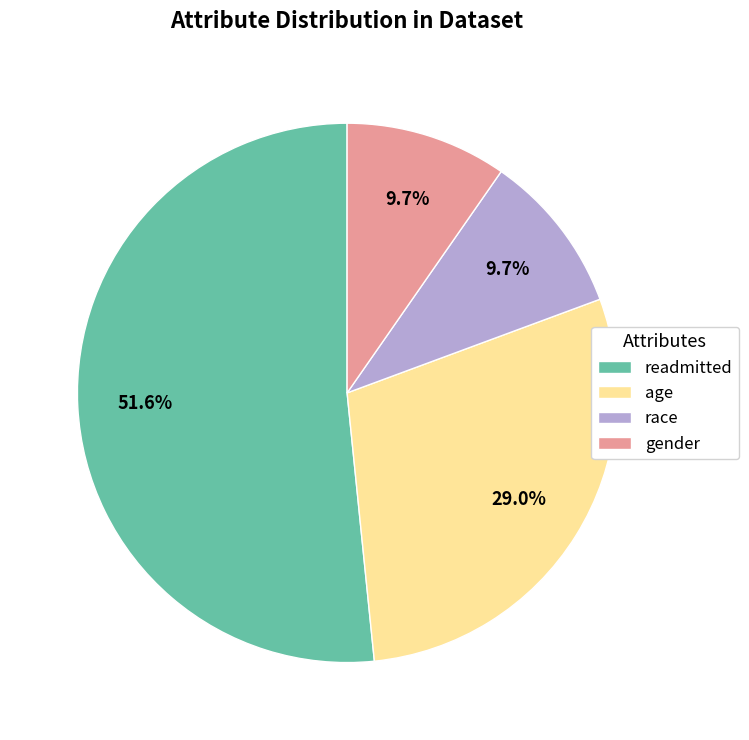

Which has a higher value, gender or readmitted?

readmitted